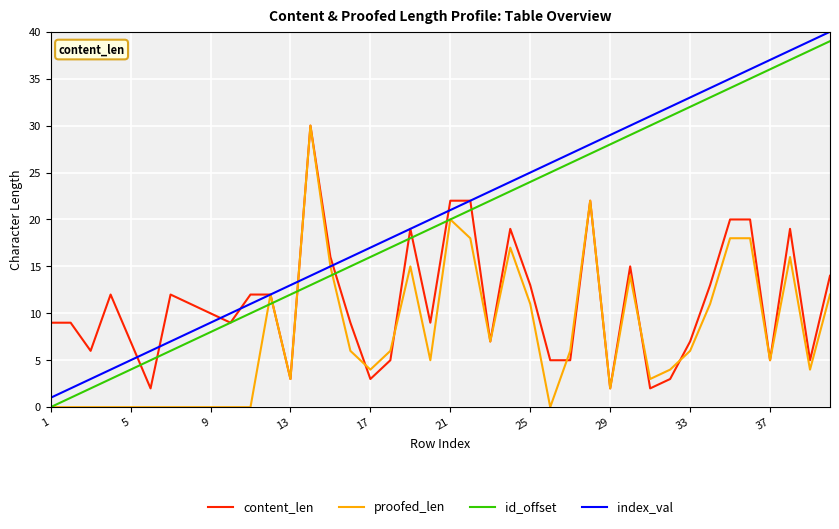

What is the sum of all id_offset values?

780